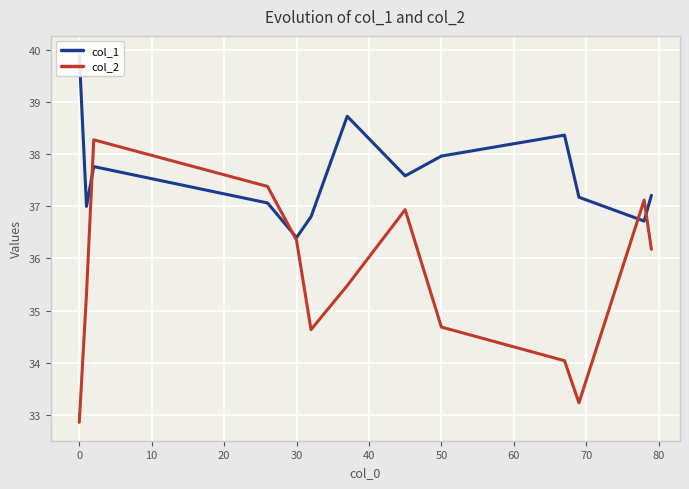

Is it true that col_2 equals 36.3 at 30?

True